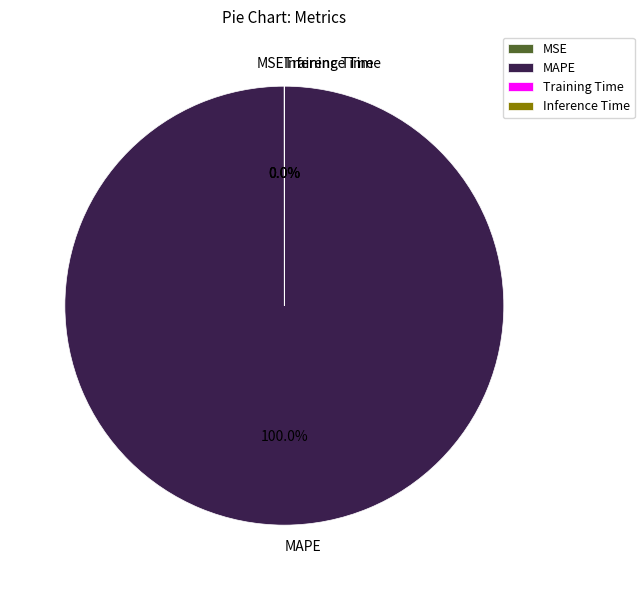

What is the largest slice in the pie chart?

MAPE